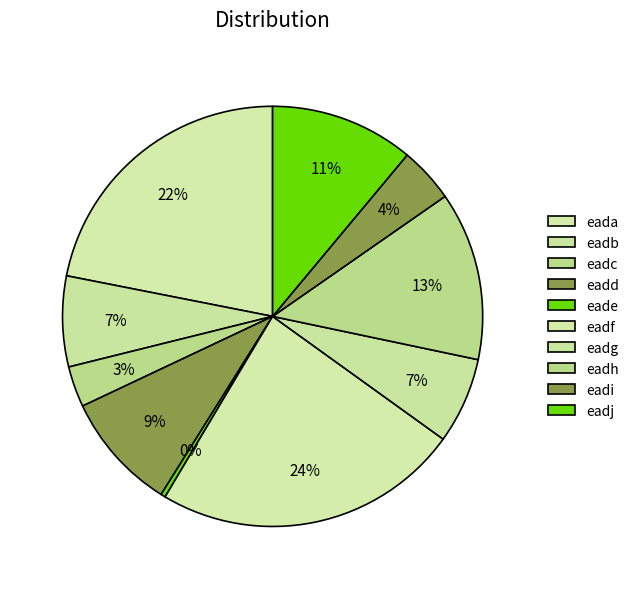

To the nearest percent, what percentage of the pie is eadh?

13%